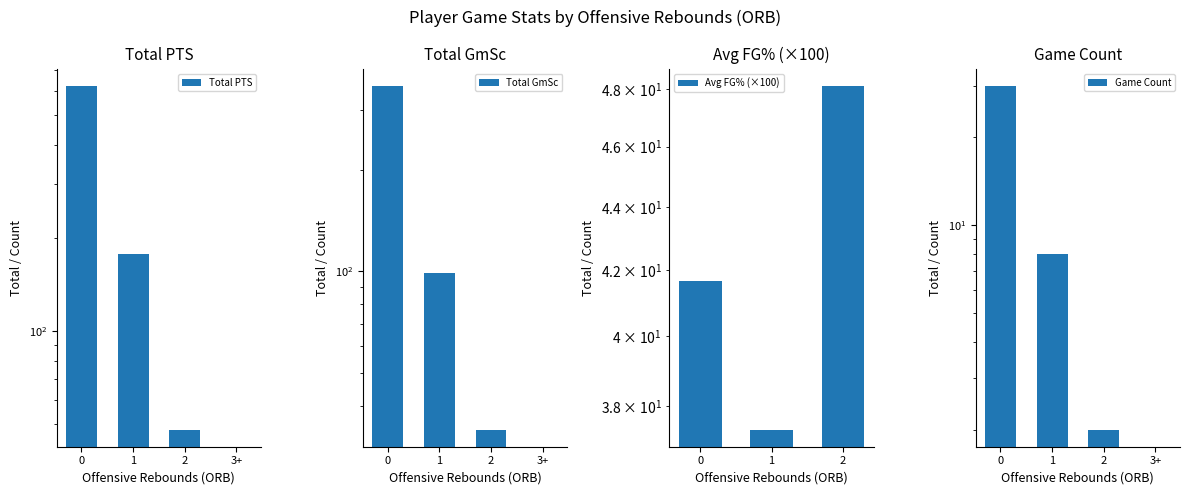

What is the difference between the Total GmSc values at 0 and 3+?

353.7